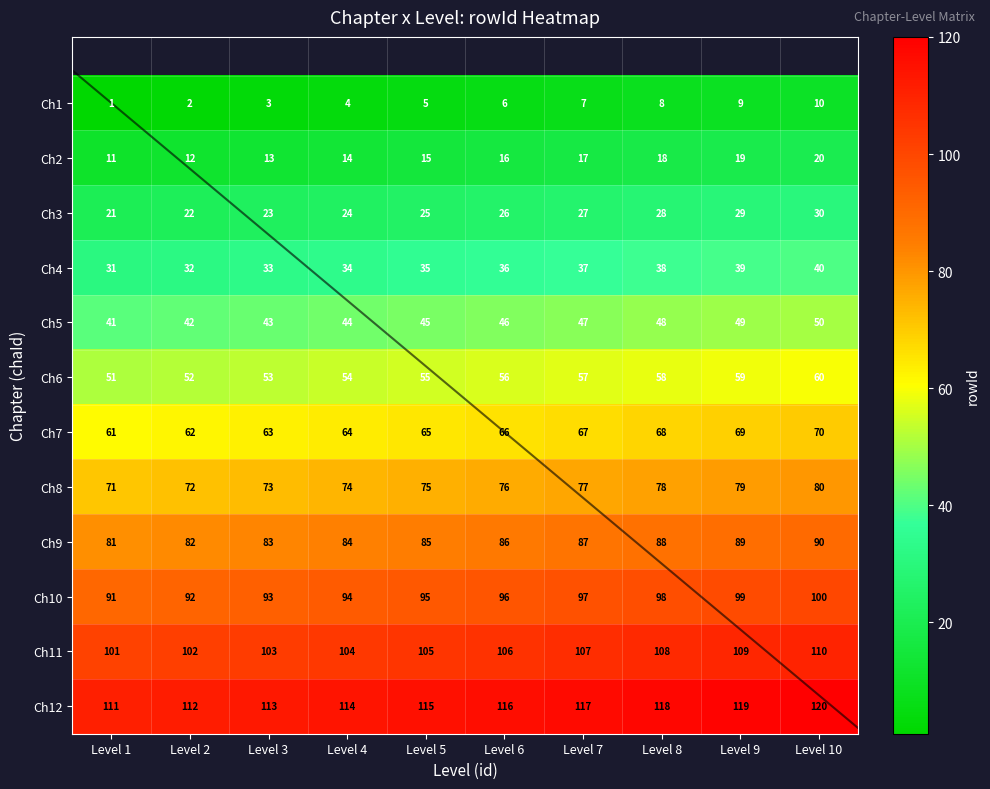

Reading left to right, what are all the values shown in this chart?

1: 1	2	3	4	5	6	7	8	9	10
2: 11	12	13	14	15	16	17	18	19	20
3: 21	22	23	24	25	26	27	28	29	30
4: 31	32	33	34	35	36	37	38	39	40
5: 41	42	43	44	45	46	47	48	49	50
6: 51	52	53	54	55	56	57	58	59	60
7: 61	62	63	64	65	66	67	68	69	70
8: 71	72	73	74	75	76	77	78	79	80
9: 81	82	83	84	85	86	87	88	89	90
10: 91	92	93	94	95	96	97	98	99	100
11: 101	102	103	104	105	106	107	108	109	110
12: 111	112	113	114	115	116	117	118	119	120